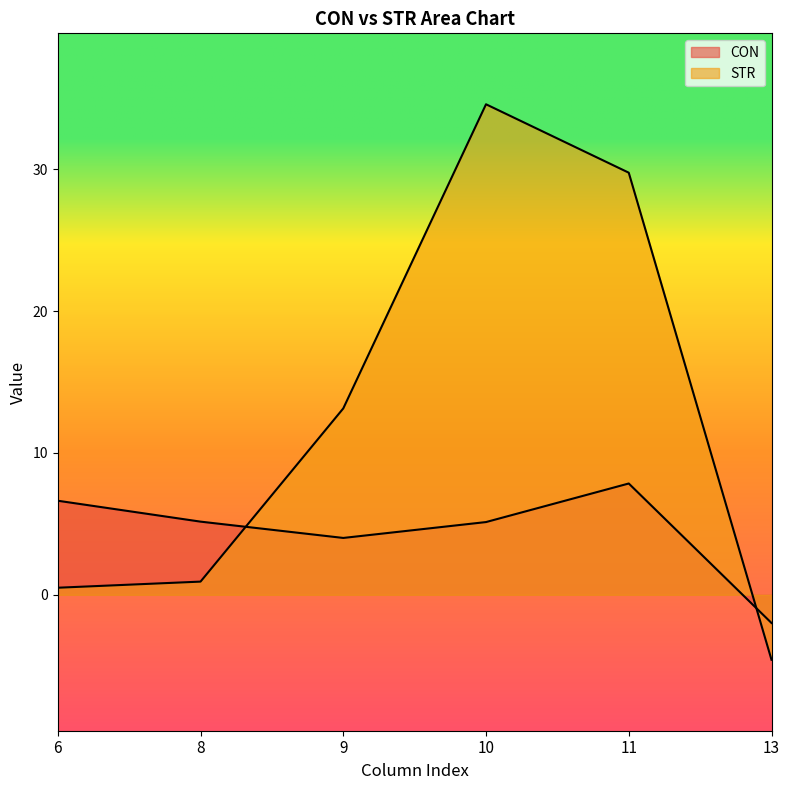

What is the maximum value for STR?

34.6